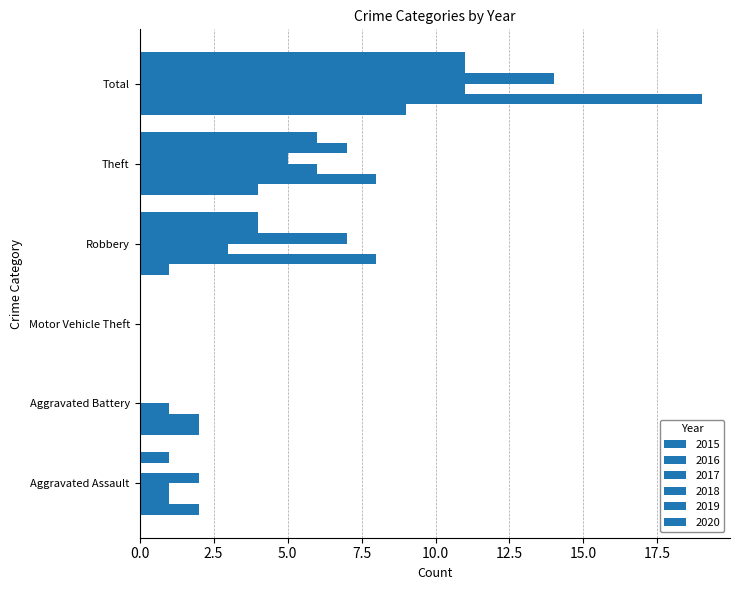

Reading left to right, extract all data points from this chart.

2015: 2	2	0	1	4	9
2016: 1	2	0	8	8	19
2017: 1	1	0	3	6	11
2018: 2	0	0	7	5	14
2019: 0	0	0	4	7	11
2020: 1	0	0	4	6	11